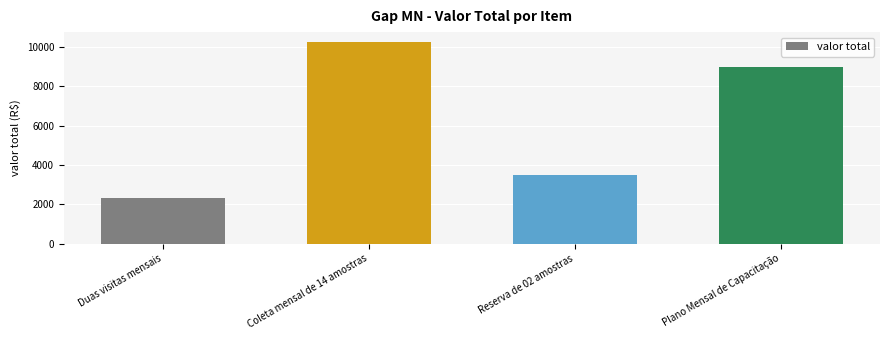

Reading left to right, transcribe all the data shown in this chart.

Duas visitas mensais=2340	Coleta mensal de 14 amostras=10250	Reserva de 02 amostras=3500	Plano Mensal de Capacitação=8970